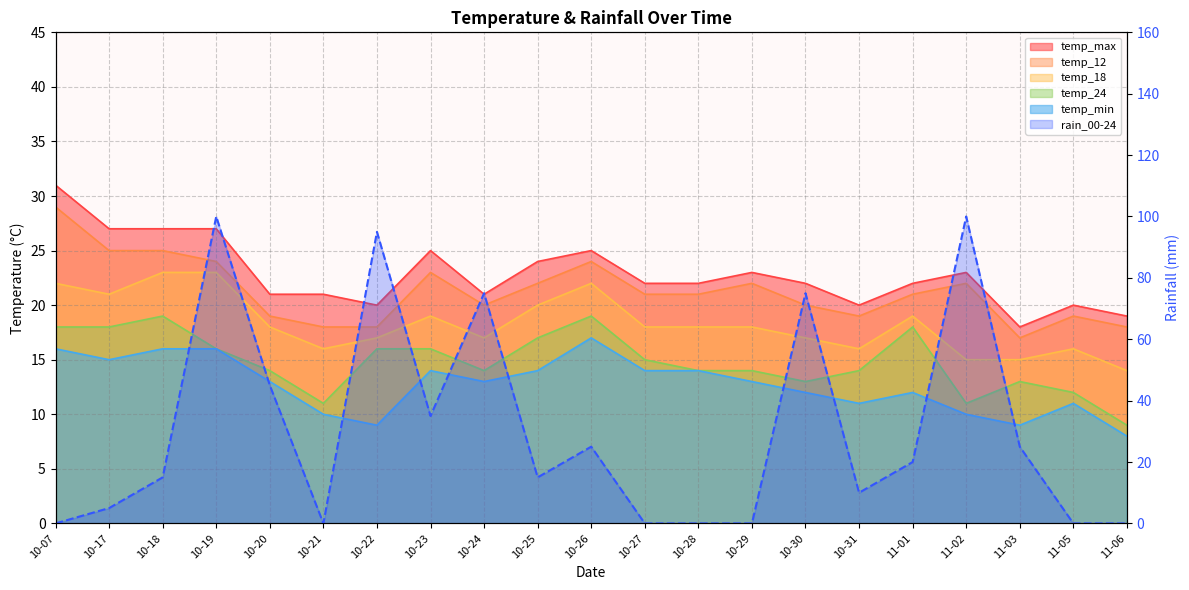

After their last crossing, which series has the higher values: rain_00-24 or temp_24?

temp_24